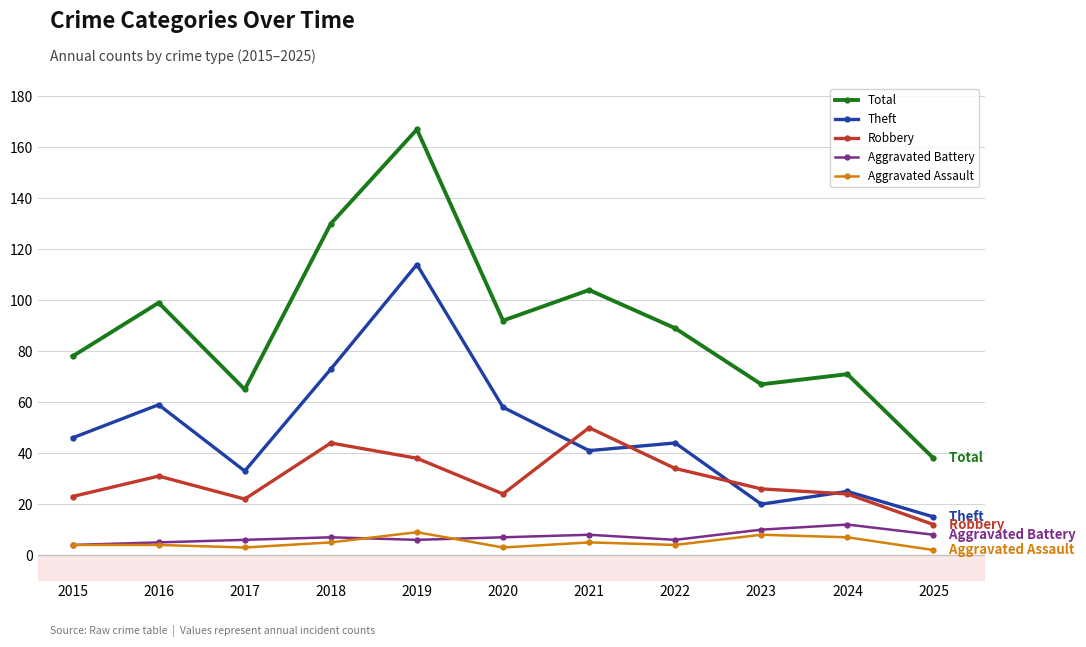

Is it true that Theft equals 15 at 2025?

True